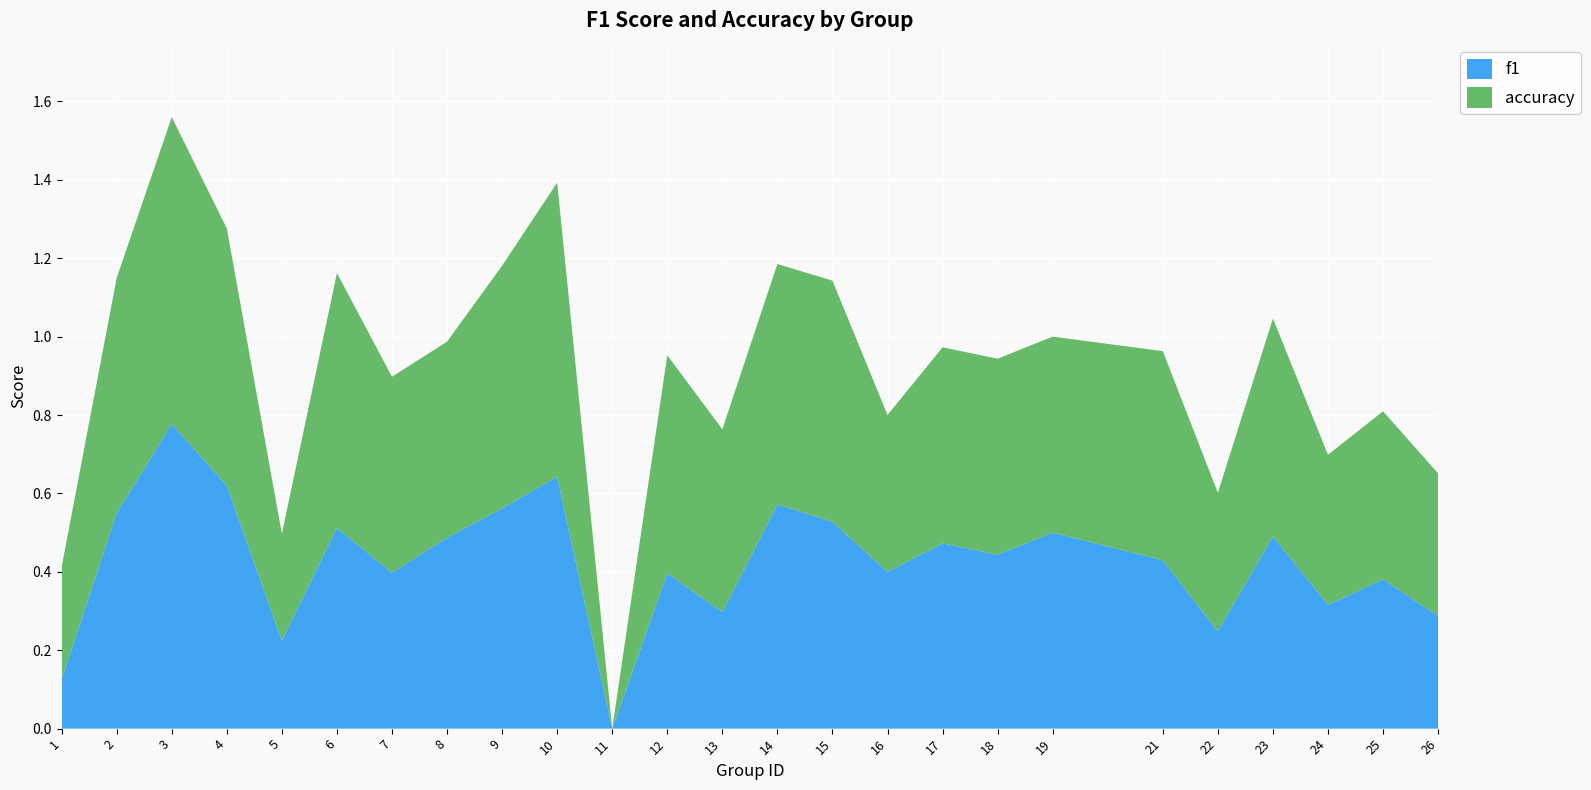

Reading left to right, transcribe all the data shown in this chart.

f1: 0.1	0.6	0.8	0.6	0.2	0.5	0.4	0.5	0.6	0.6	0.0	0.4	0.3	0.6	0.5	0.4	0.5	0.4	0.5	0.4	0.2	0.5	0.3	0.4	0.3
accuracy: 0.3	0.6	0.8	0.7	0.3	0.7	0.5	0.5	0.6	0.8	0.0	0.6	0.5	0.6	0.6	0.4	0.5	0.5	0.5	0.5	0.4	0.6	0.4	0.4	0.4